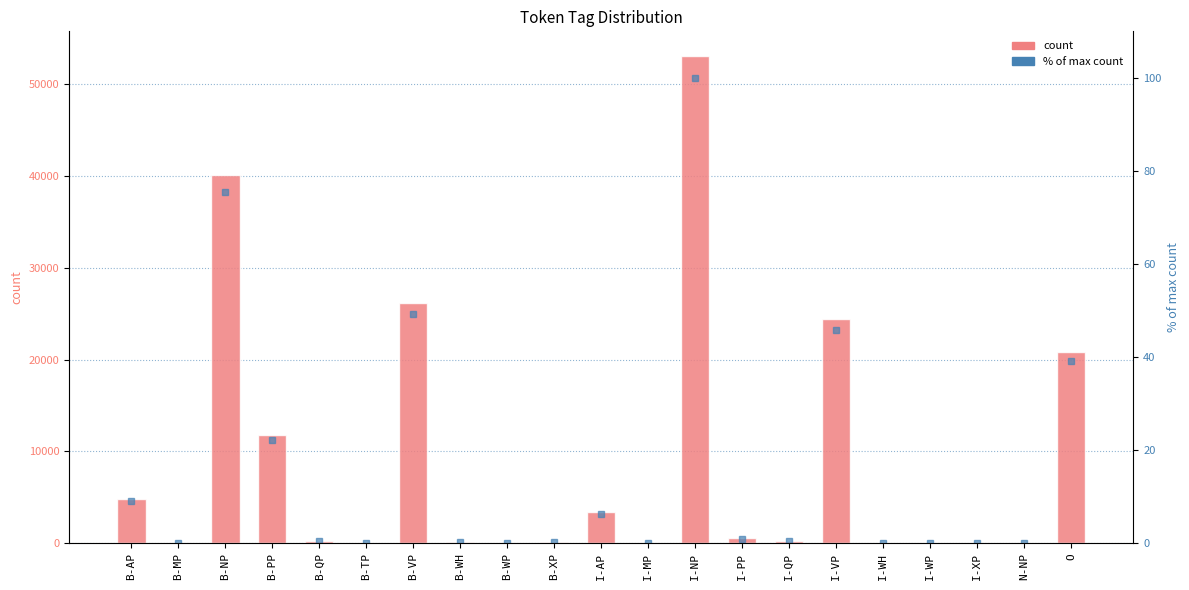

Which series has the largest range (max minus min)?

count